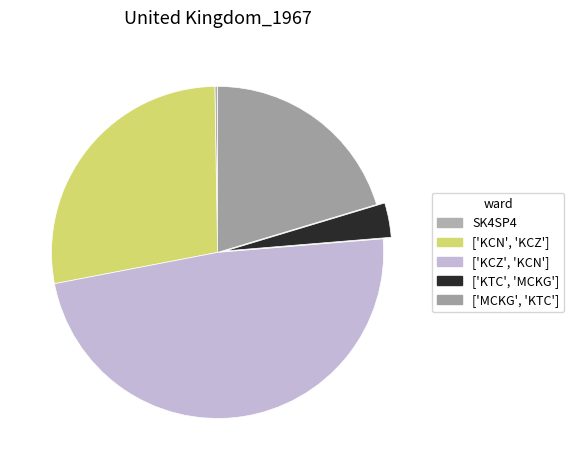

How many slices are in this pie chart?

5